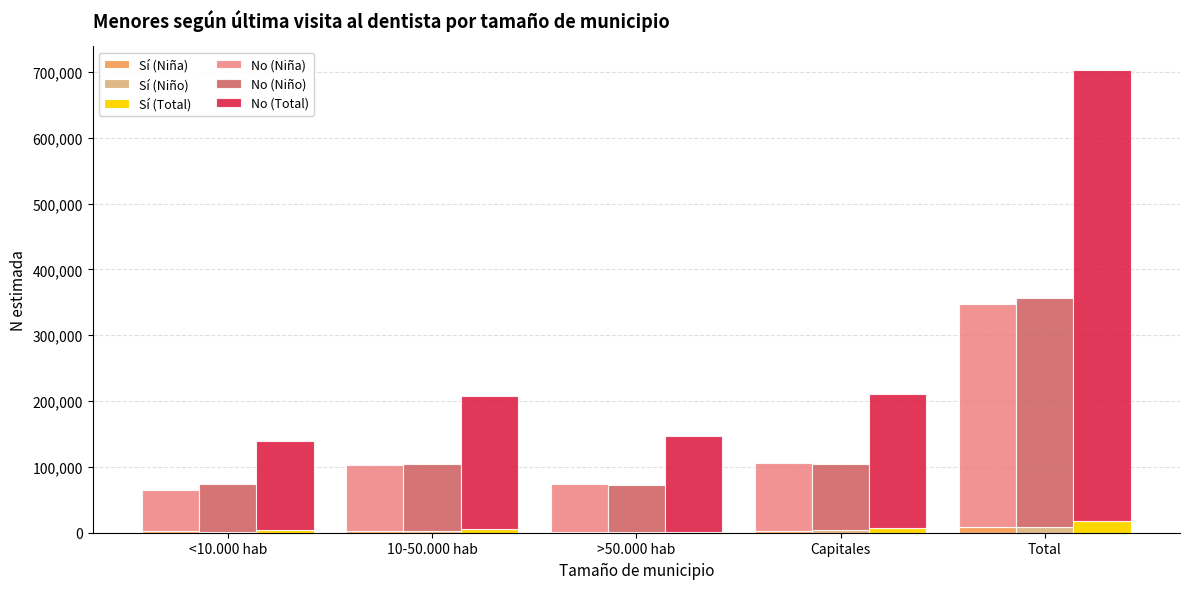

Is it true that Sí (Niña) equals 4478 at 10-50.000 hab?

False